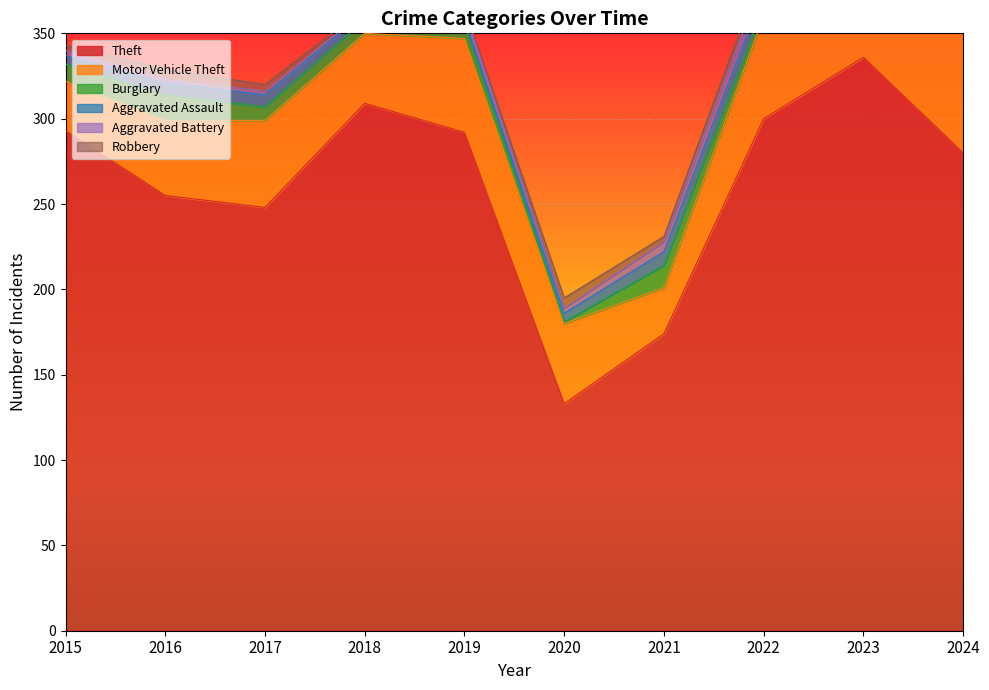

What is the difference between the highest and lowest values at 2020?

132